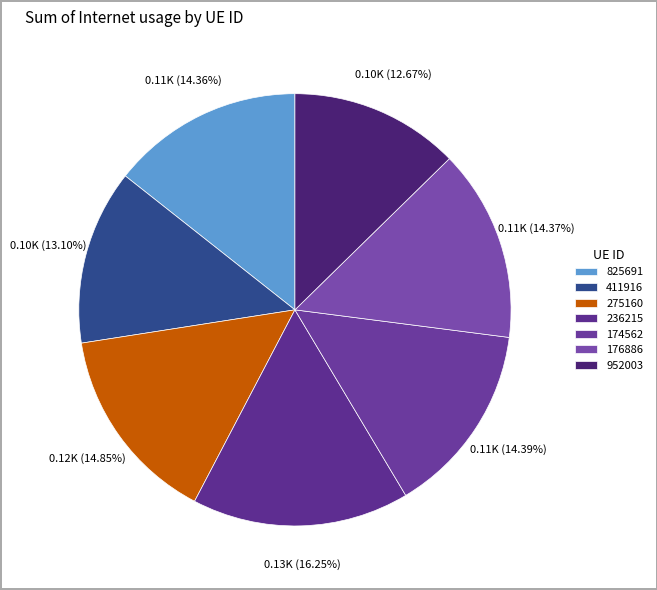

Which slice is the largest?

236215